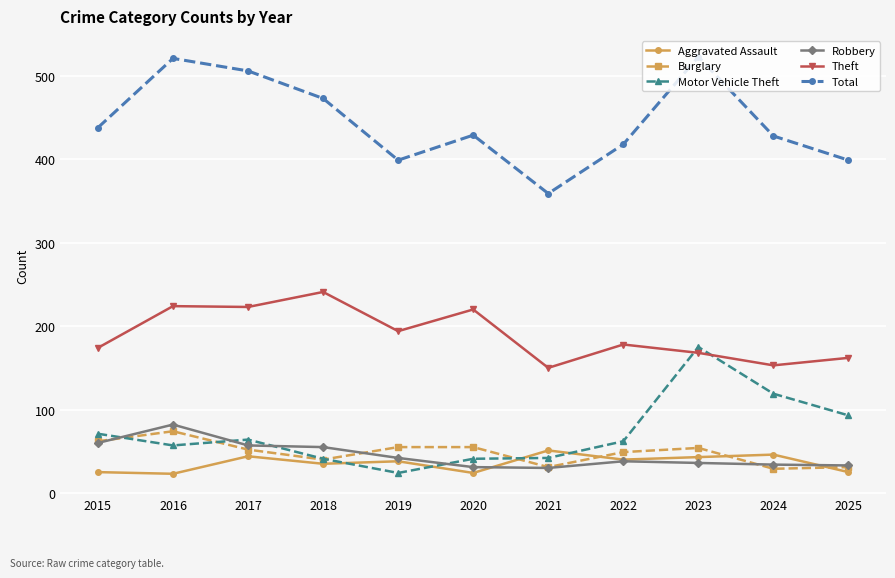

What is the difference between the maximum and minimum values in the Robbery series?

52